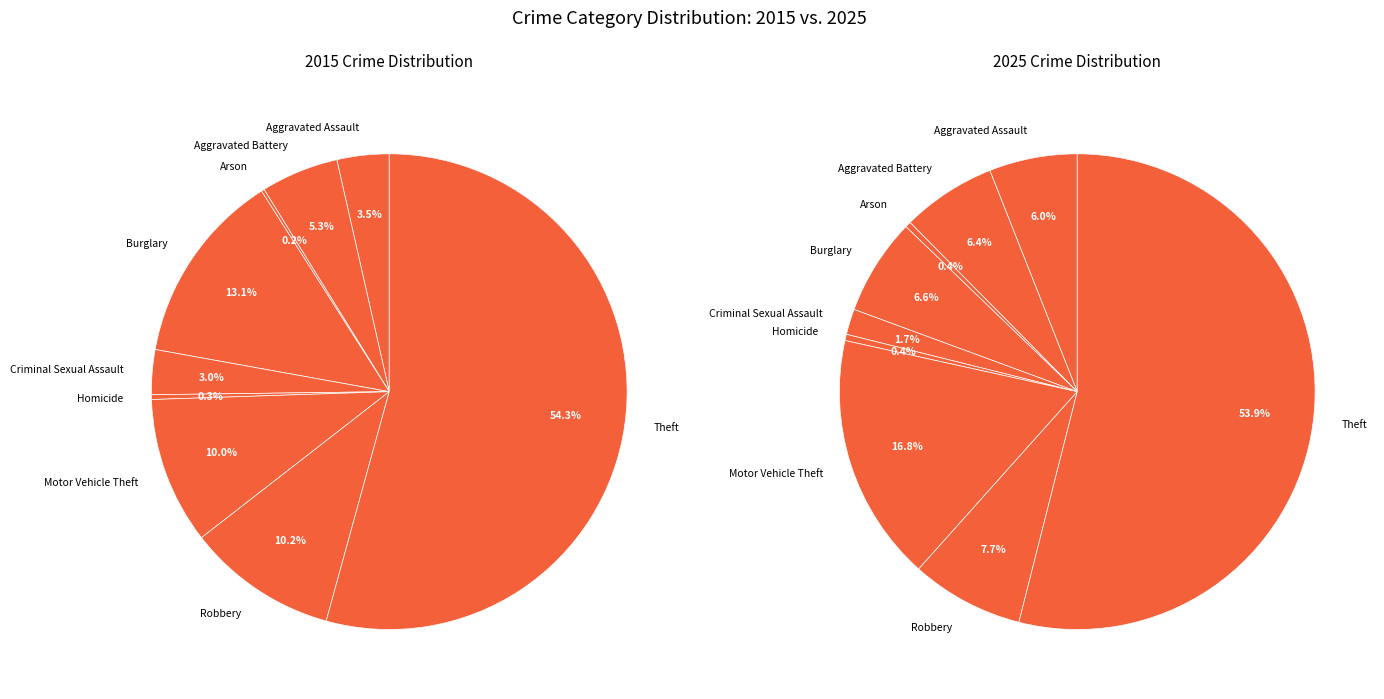

Which series has the widest spread of values?

2015